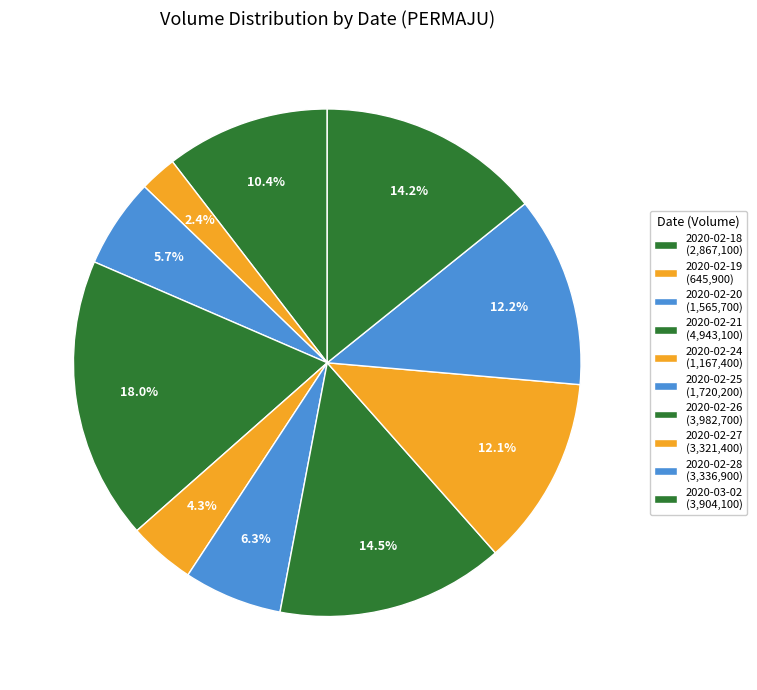

How many slices are in this pie chart?

10